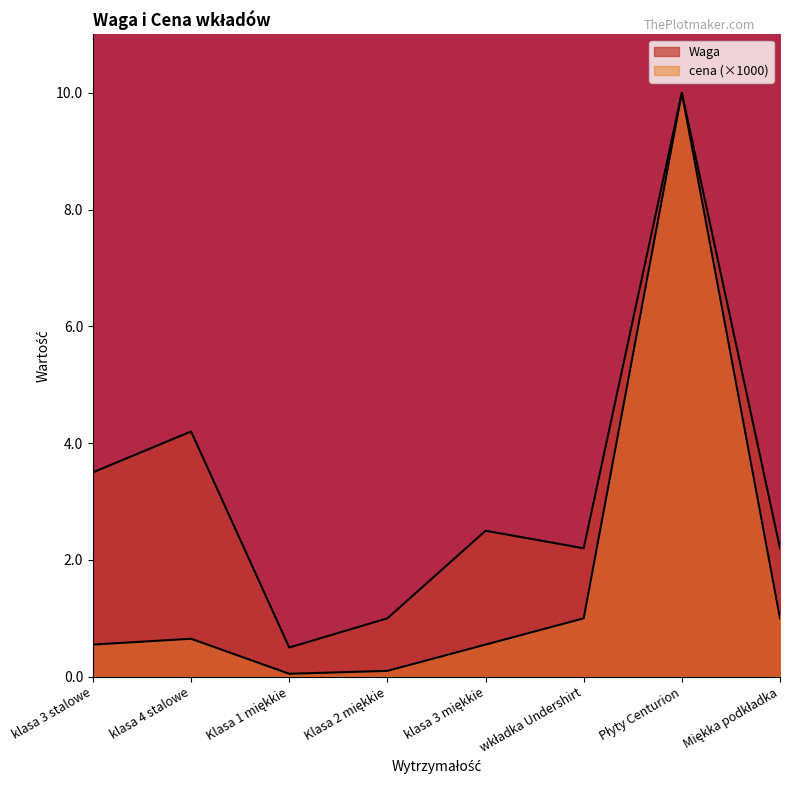

List the series in order of their overall mean, highest first.

Waga, cena